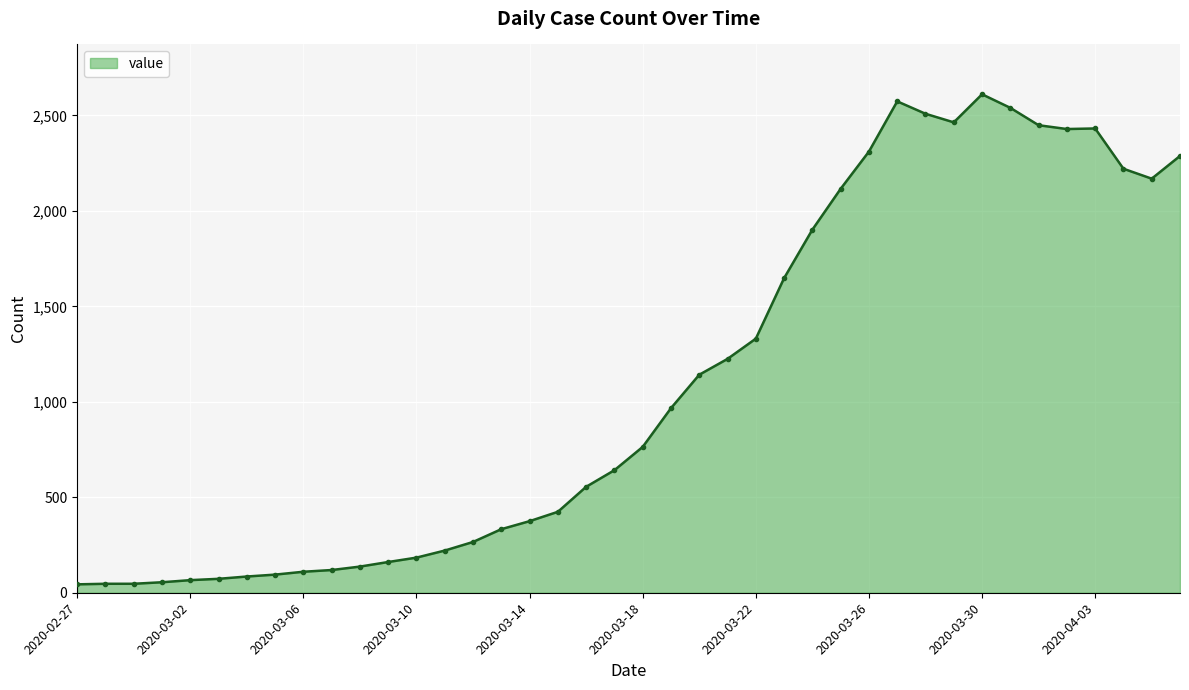

What is the smallest value displayed?

44